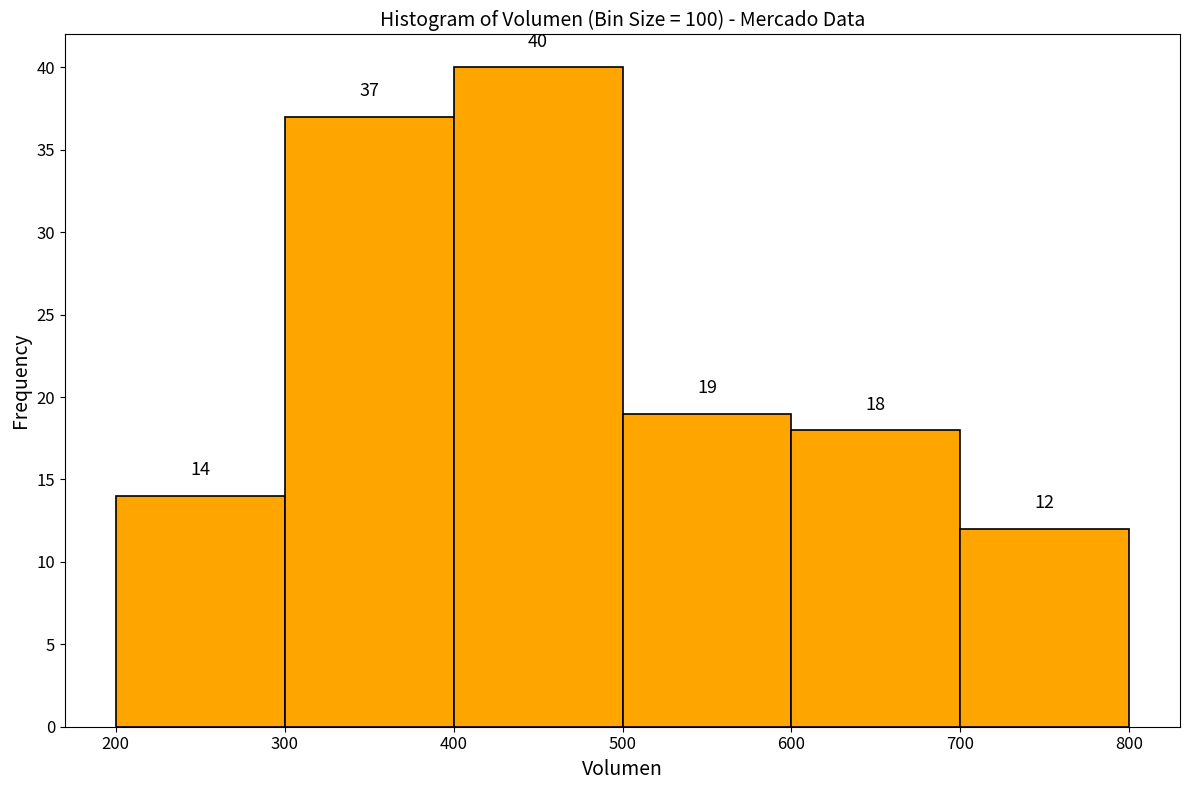

Which range on the x-axis has the tallest bar?

400 to 500